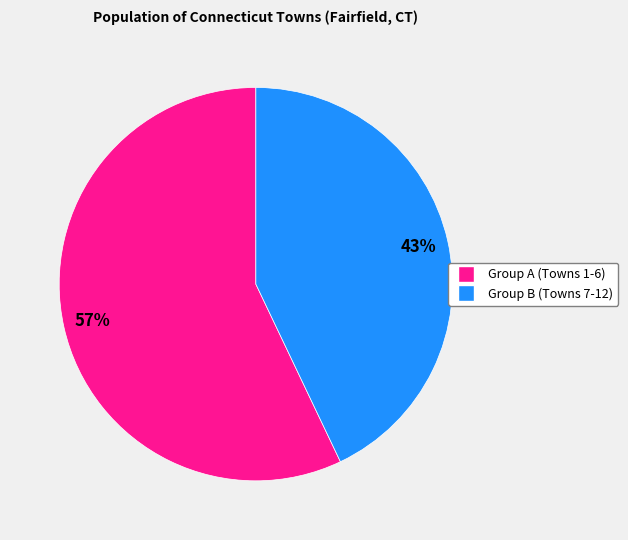

Is there a majority slice in this chart?

Yes